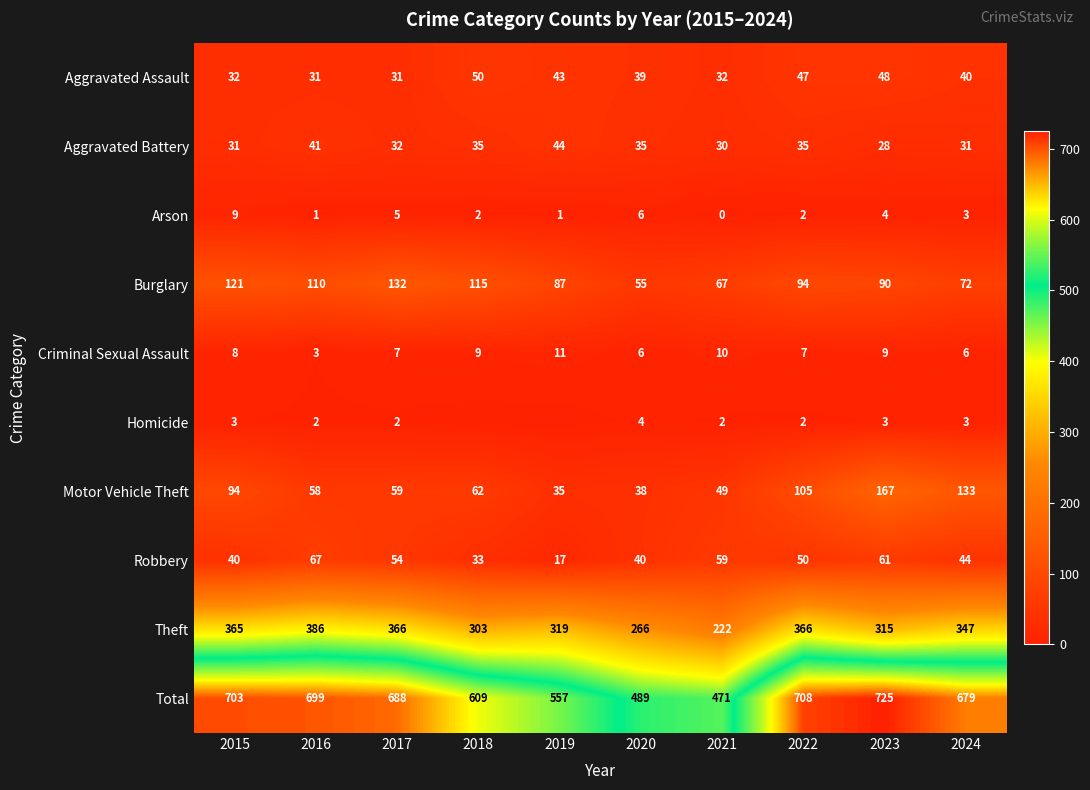

Is the value of Total at 2023 greater than the value of Burglary at 2018?

Yes